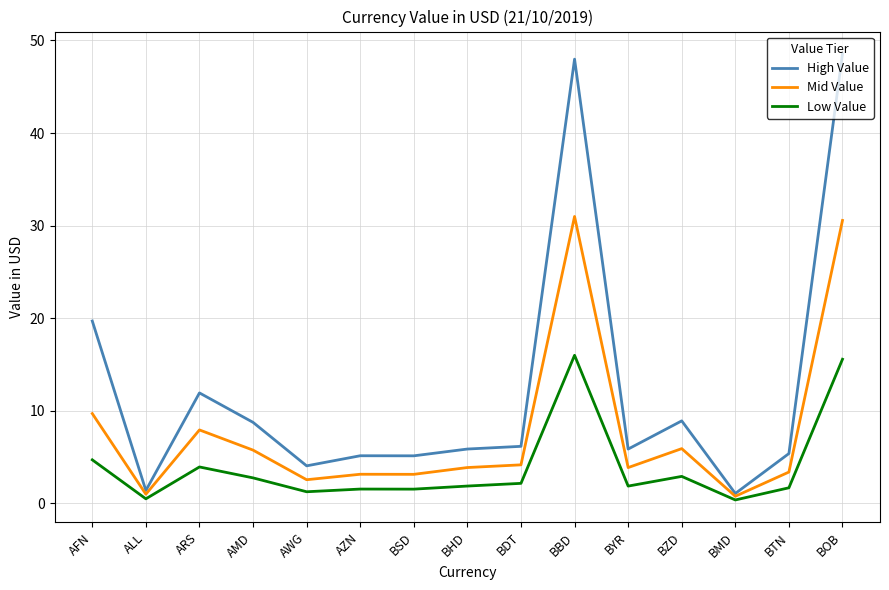

What is the maximum value for Low Value?

16.0